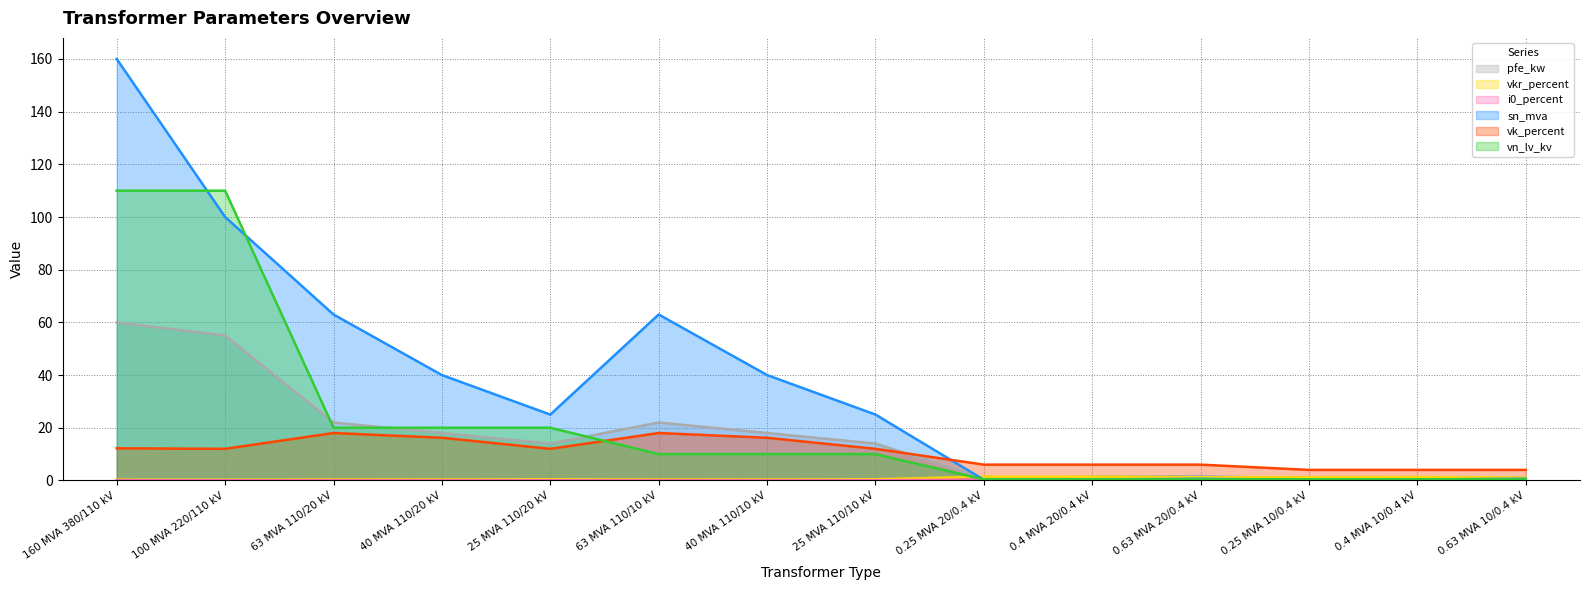

At which category does the chart reach its minimum across all series?

63 MVA 110/20 kV